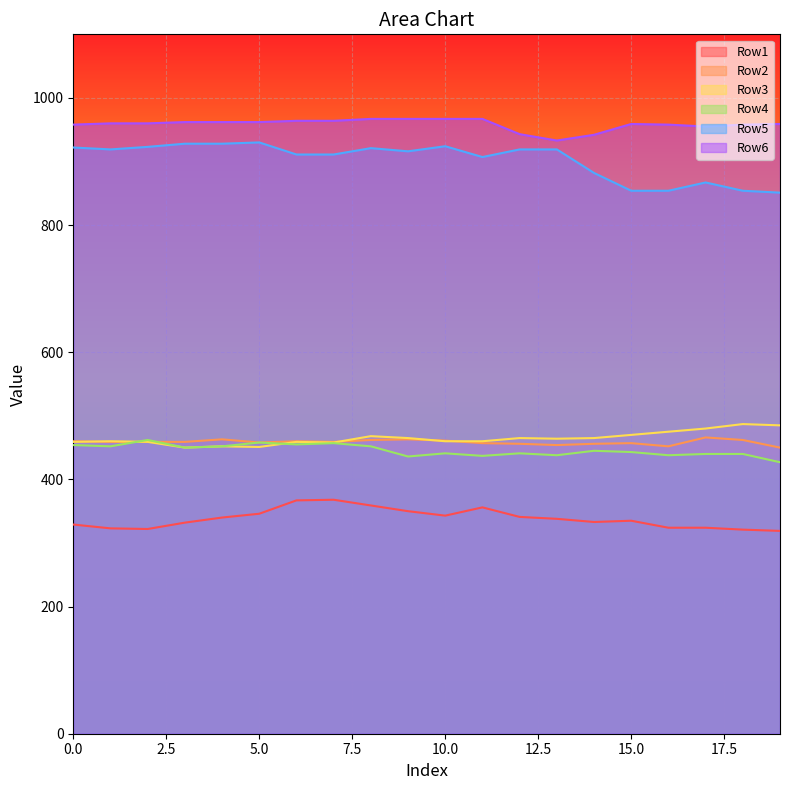

What is the smallest value displayed?

319